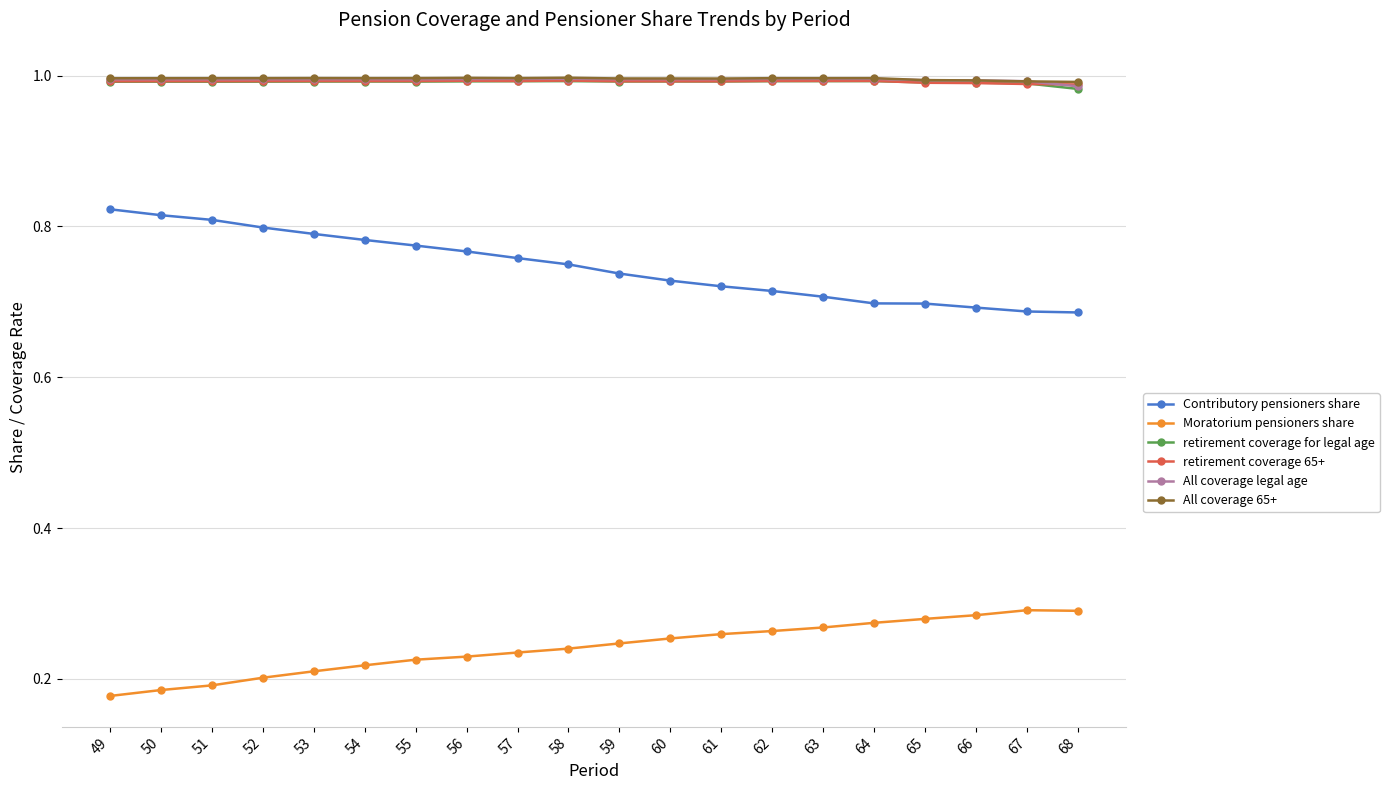

True or false: retirement coverage for legal age has more than 1 points higher than both neighbors.

True